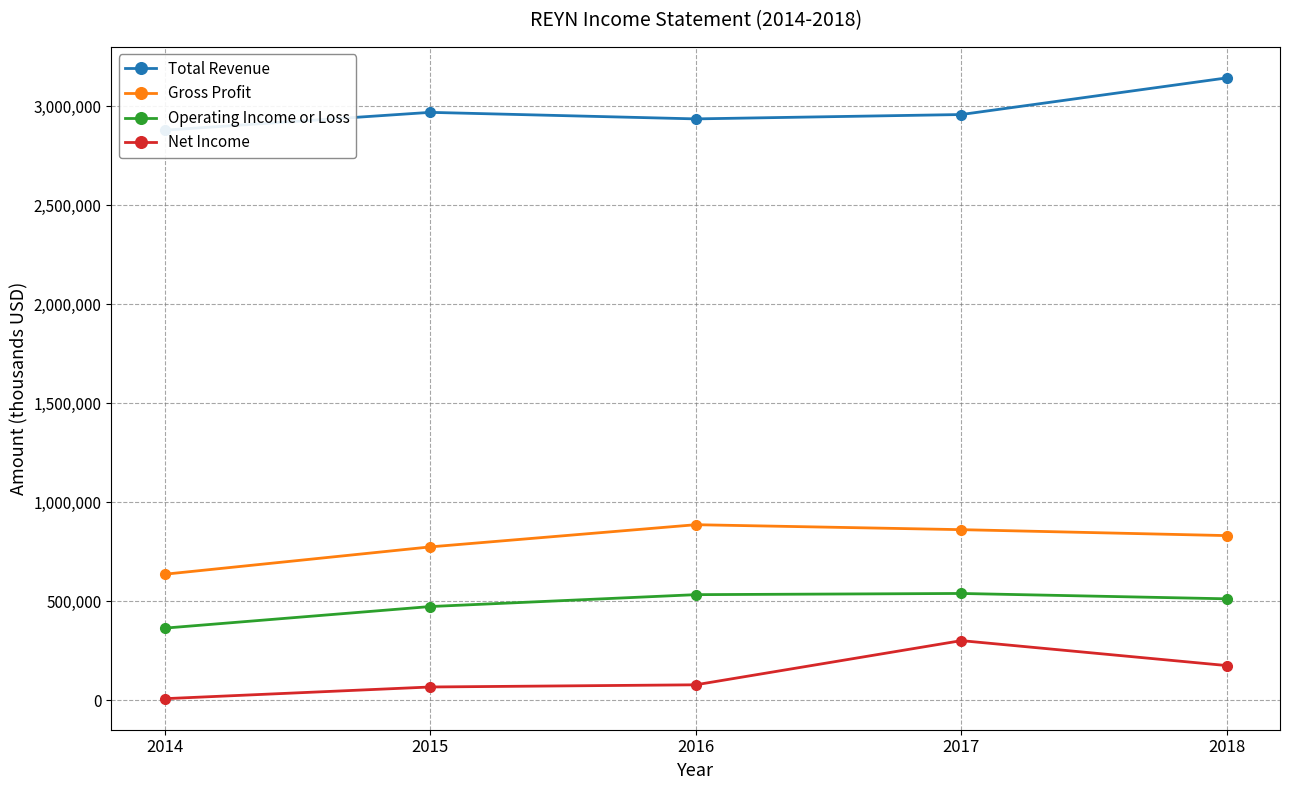

Read the Net Income value at 2018, to the nearest 100.

176000